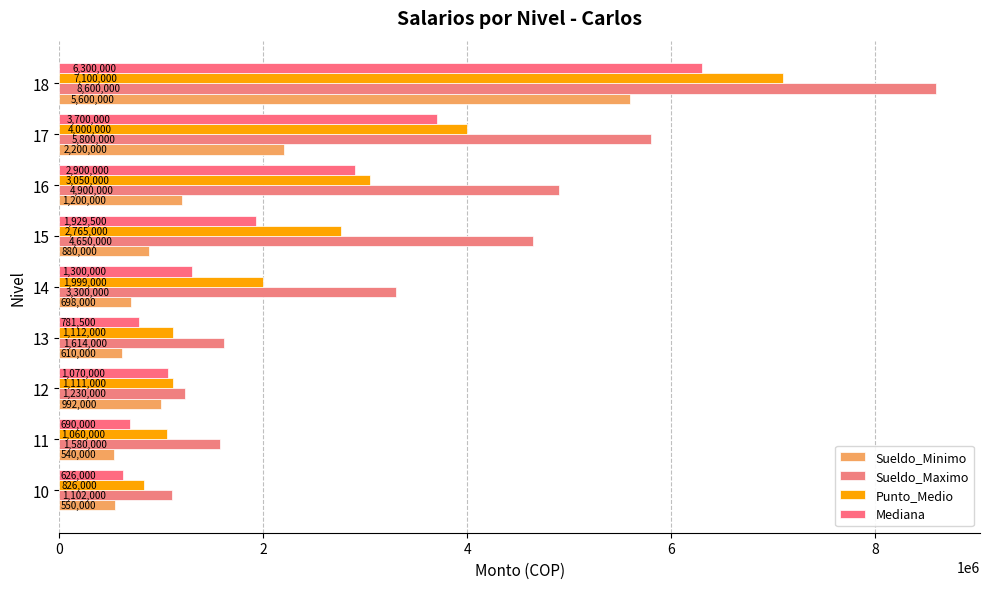

Reading left to right, list all the values displayed in this chart.

Sueldo_Minimo: 550000	540000	992000	610000	698000	880000	1200000	2200000	5600000
Sueldo_Maximo: 1102000	1580000	1230000	1614000	3300000	4650000	4900000	5800000	8600000
Punto_Medio: 826000	1060000	1111000	1112000	1999000	2765000	3050000	4000000	7100000
Mediana: 626000	690000	1070000	781500	1300000	1929500	2900000	3700000	6300000